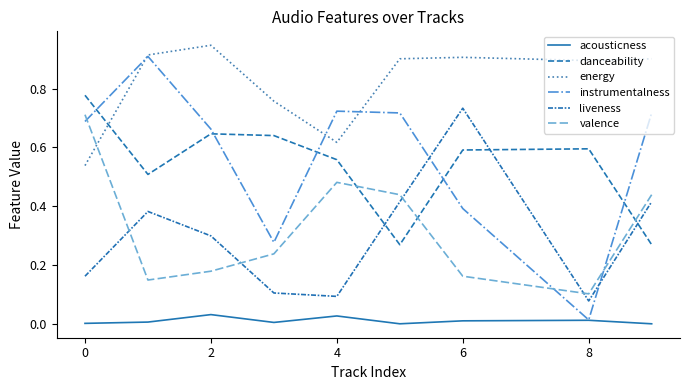

What are all the series names shown in the legend?

acousticness, danceability, energy, instrumentalness, liveness, valence